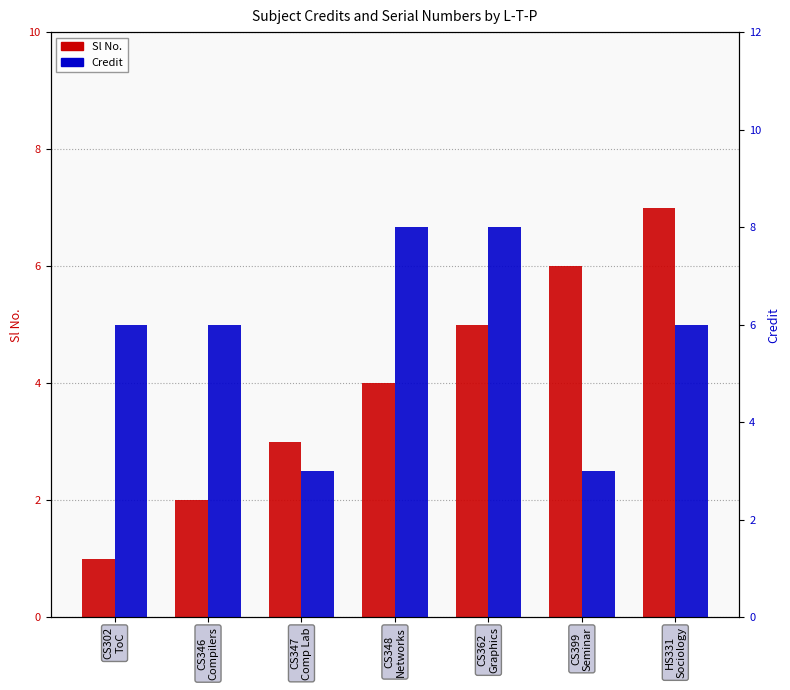

At which label does Sl No. first exceed 4?

CS362
Graphics